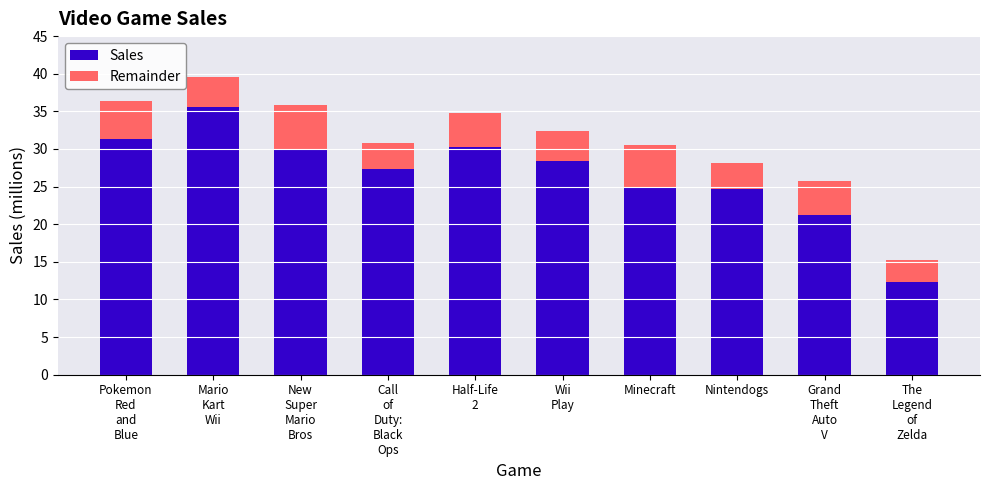

What is the minimum value for Sales?

12.3